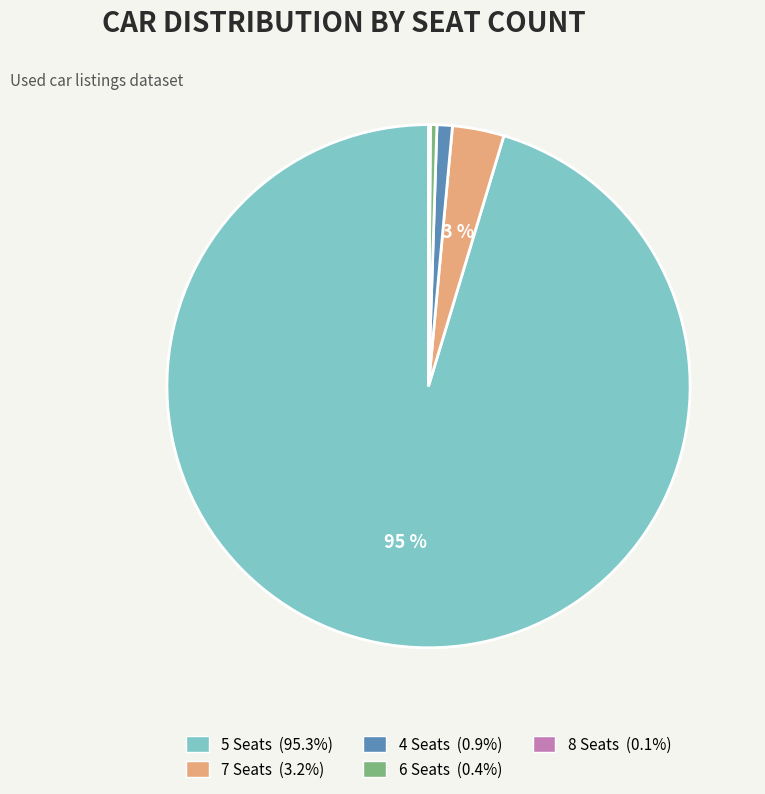

What percentage is the 4 slice, to the nearest percent?

1%